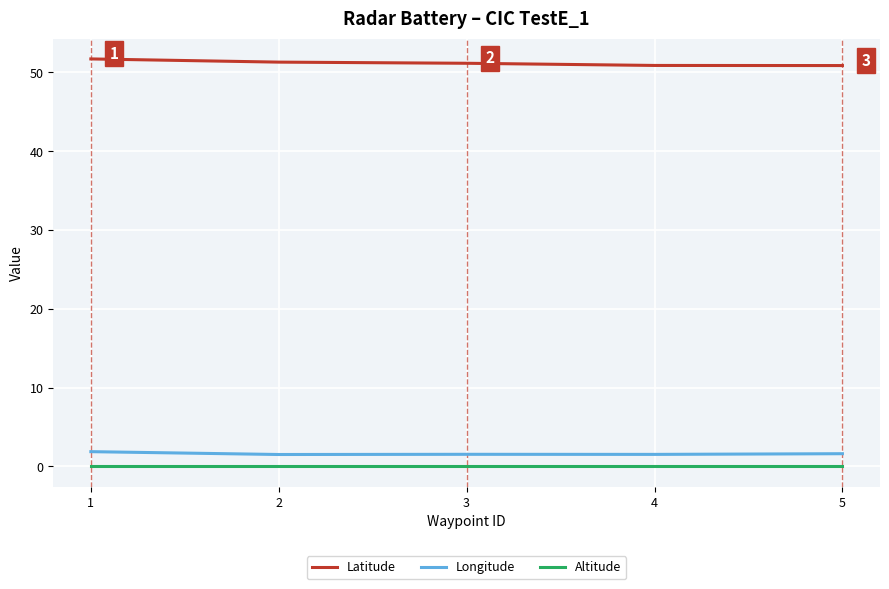

What is the difference between the highest and lowest values at 1?

51.7